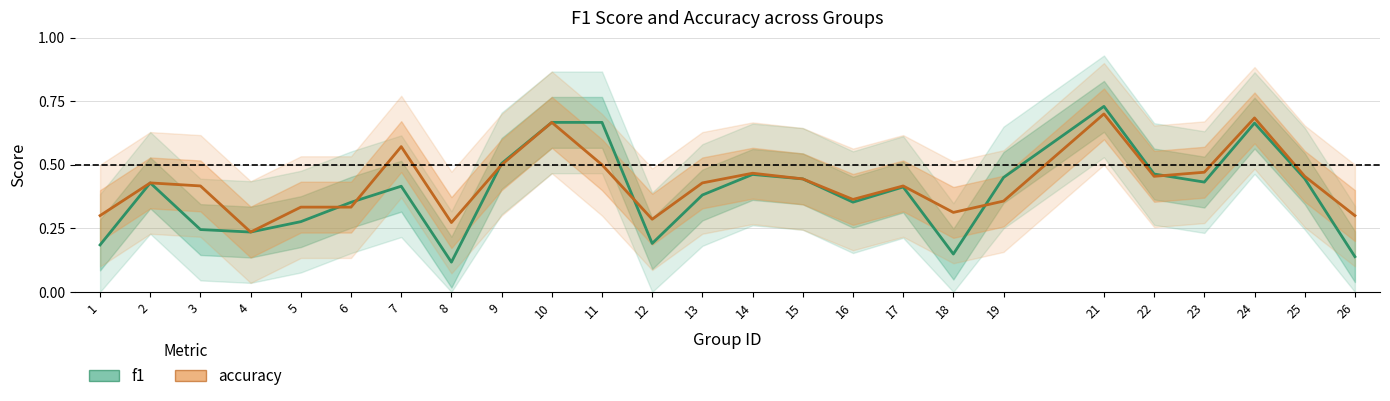

List the series in order of their peak value, highest first.

f1, accuracy